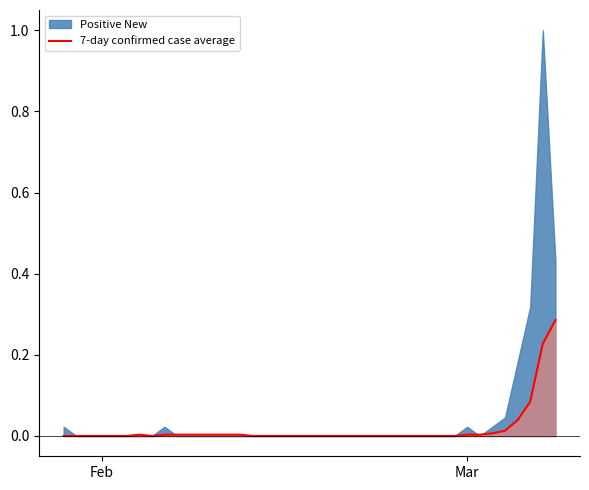

Is it true that 7-day confirmed case average equals 0.0 at Feb?

True